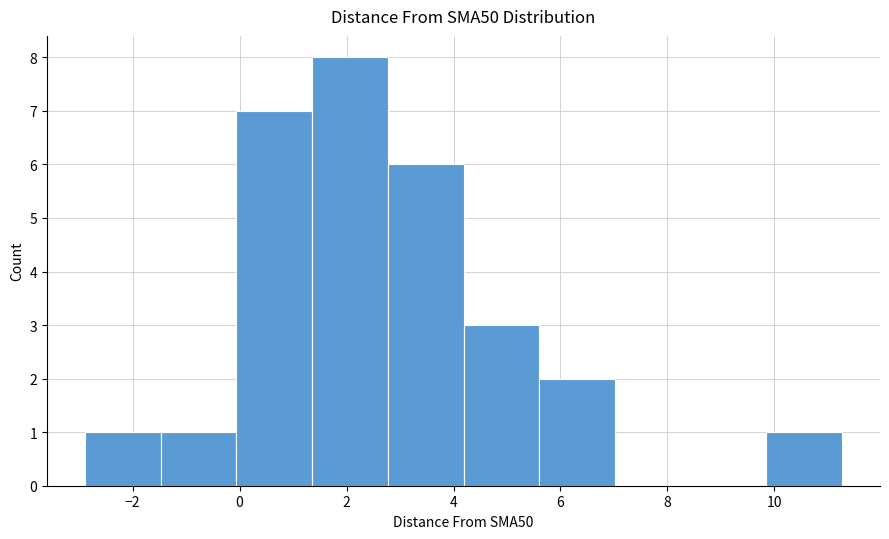

How tall is the bar that spans -2.8 to -1.4 on the x-axis? Neither the bar edges nor the heights are printed on the chart, so give them approximately, as read against the axes.

1